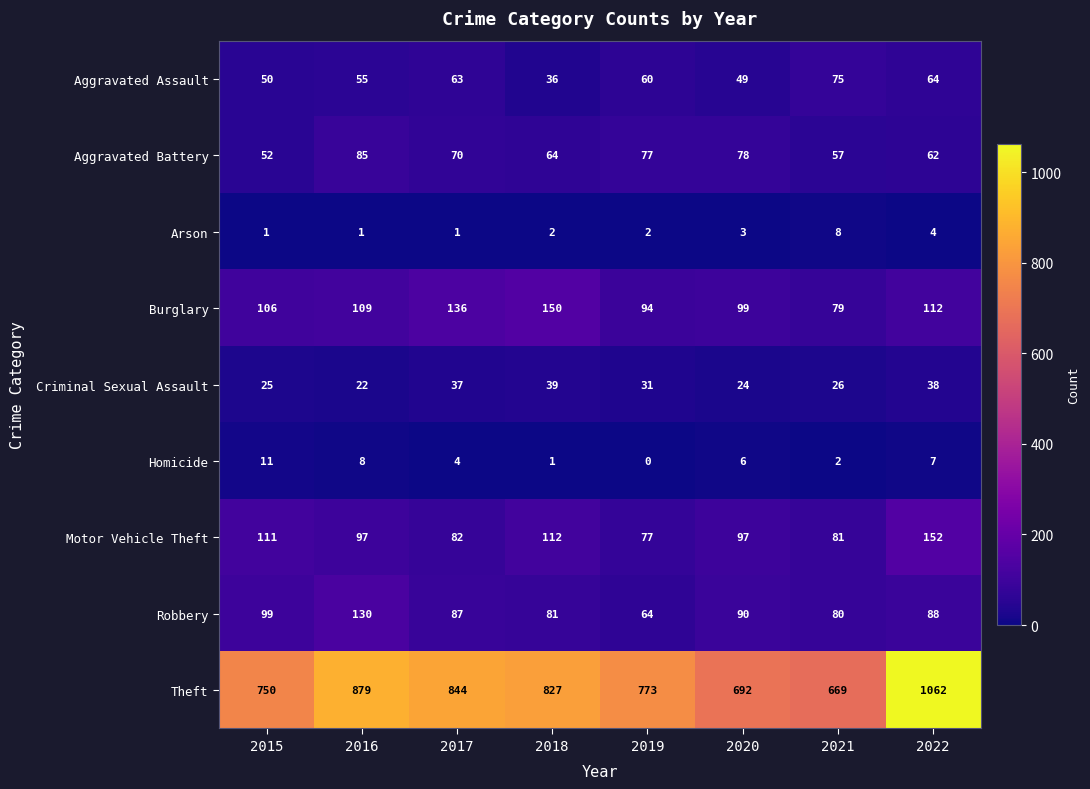

How many distinct data groups are displayed?

9